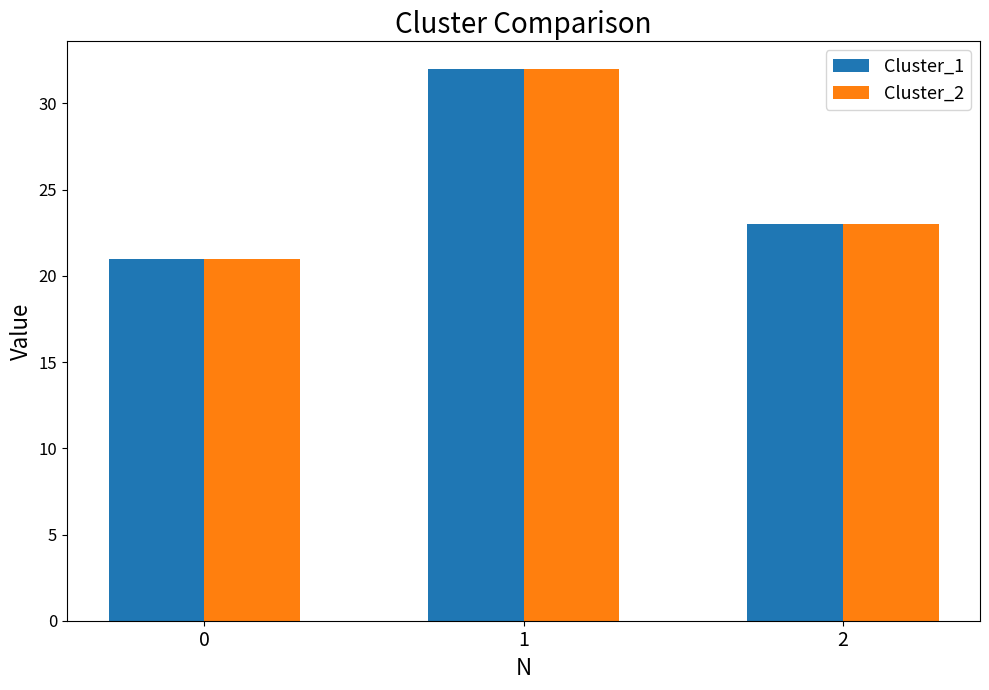

List the labels in order of Cluster_1 value, largest first.

1, 2, 0